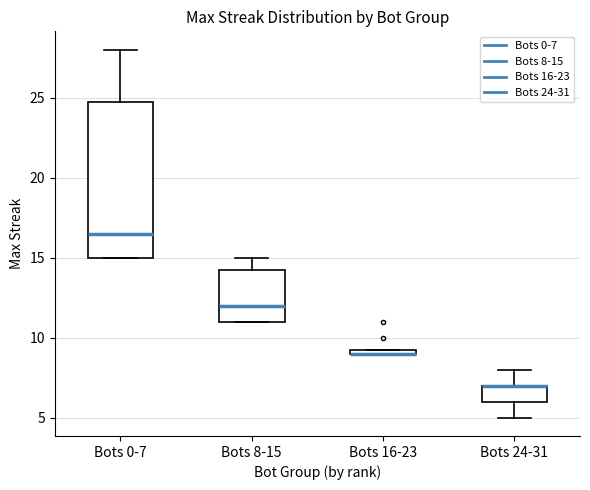

Which box is the tallest, from its lower edge to its upper edge?

Bots 0-7